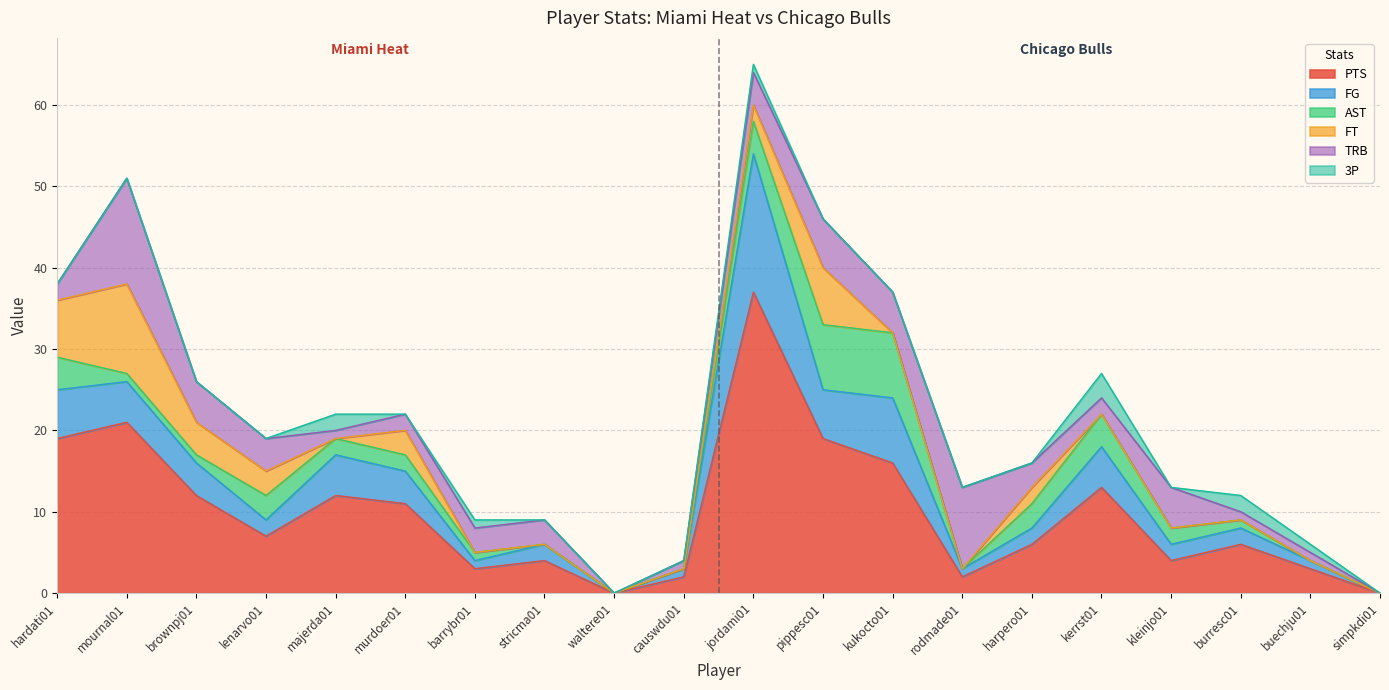

Which label corresponds to the largest value in the chart?

jordami01